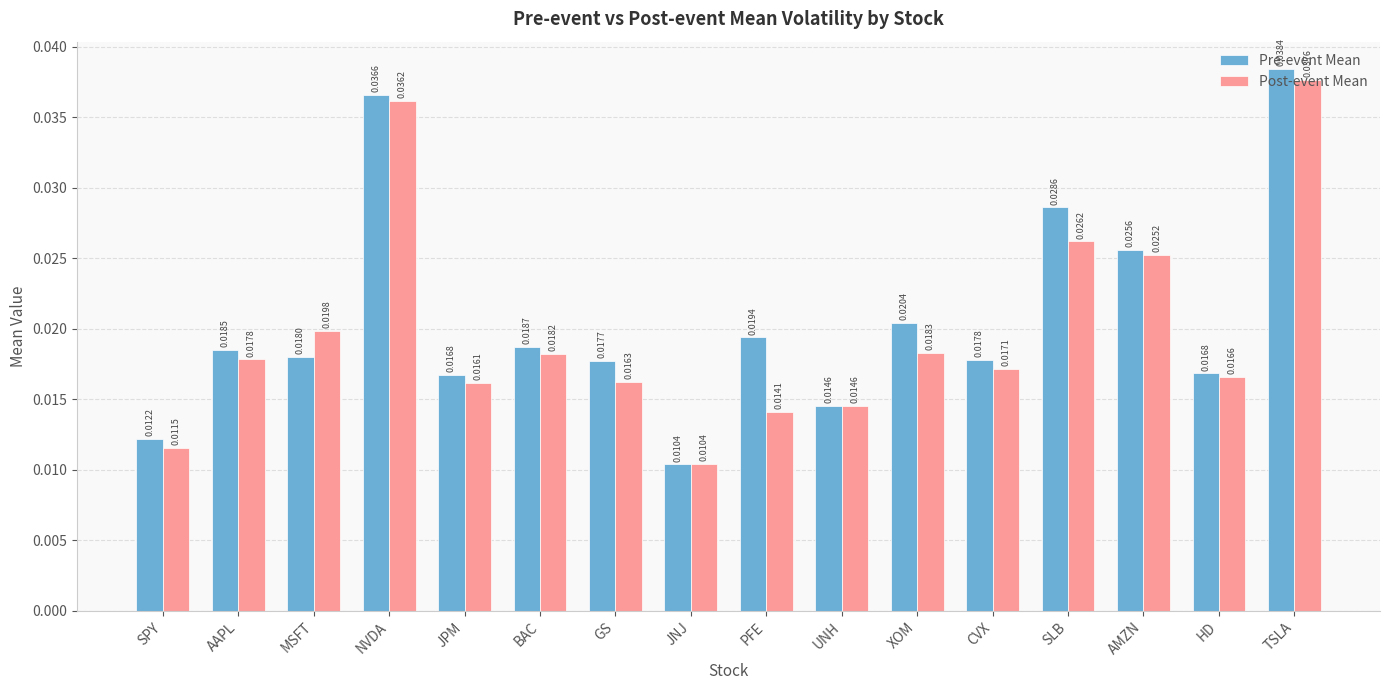

Does the chart contain stacked bars?

No